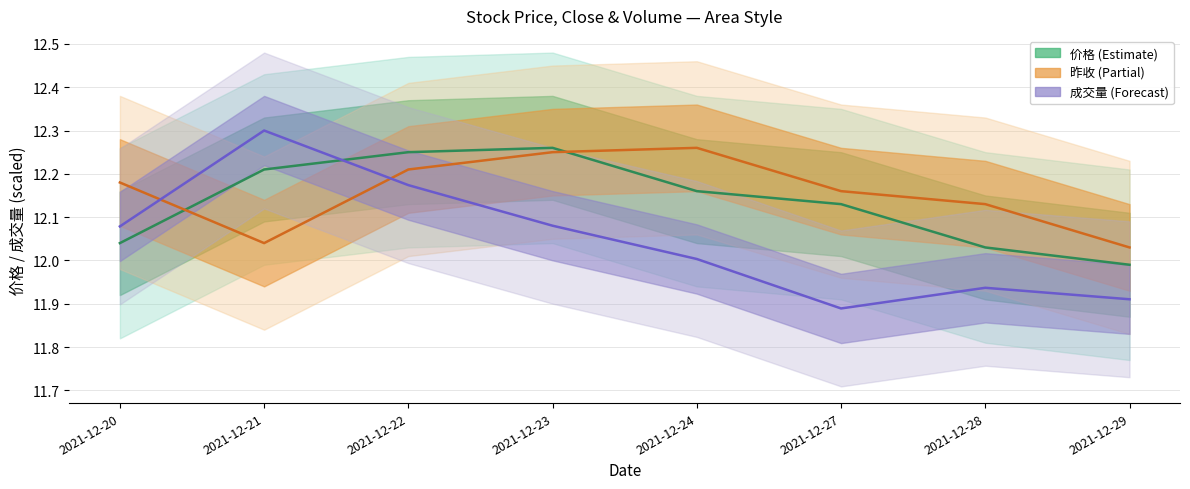

In 价格, how many points are higher than both neighbors (excluding endpoints)?

1